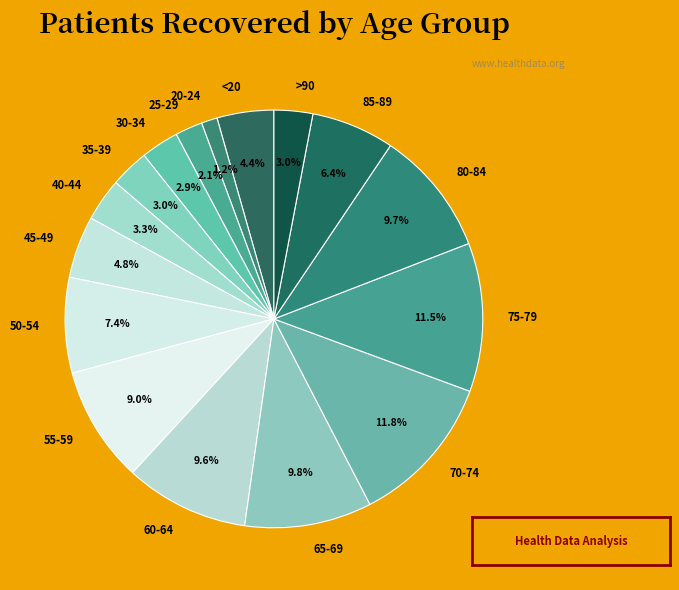

To the nearest percent, what is the average slice percentage?

6%